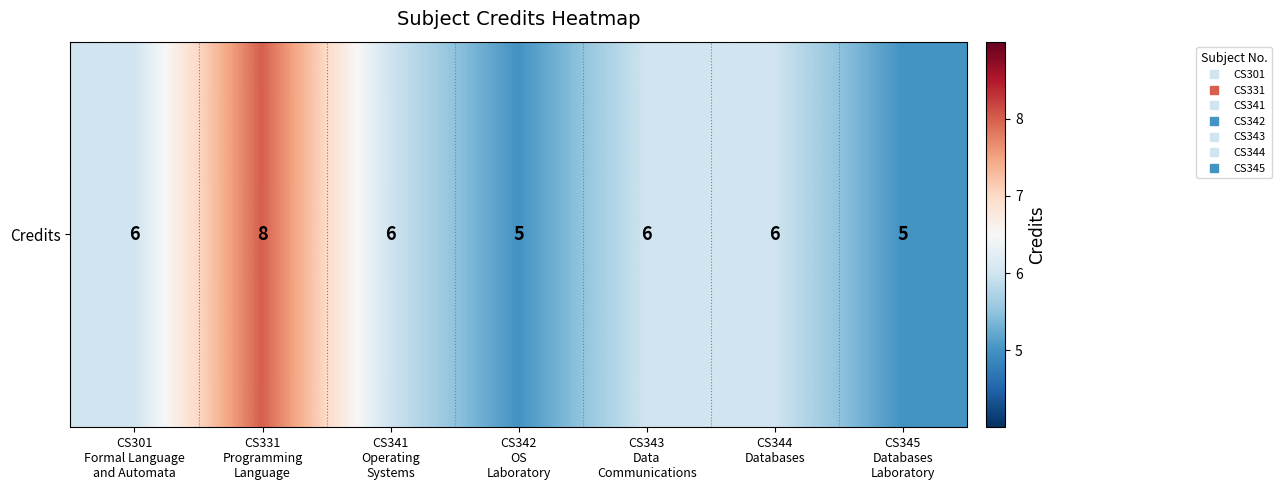

At which category does the chart reach its peak across all series?

CS331
Programming
Language